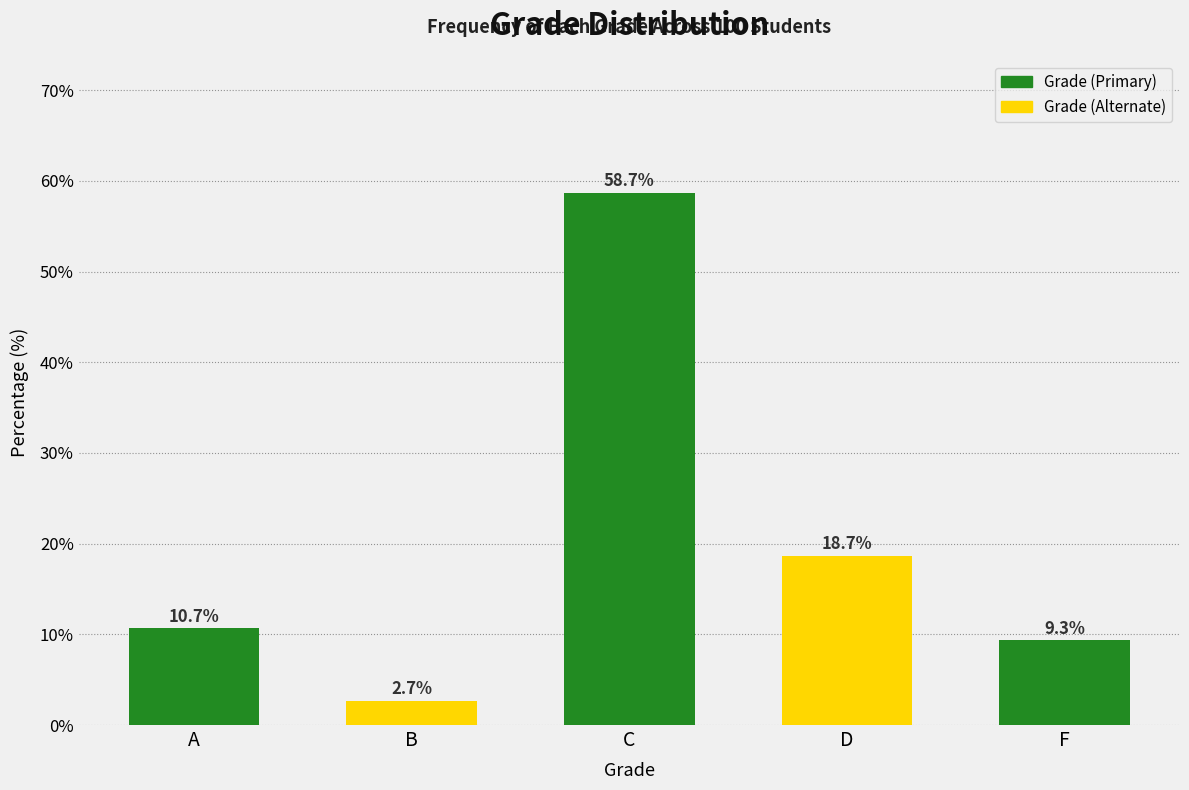

Reading left to right, extract all data points from this chart.

A=10.7	B=2.7	C=58.7	D=18.7	F=9.3